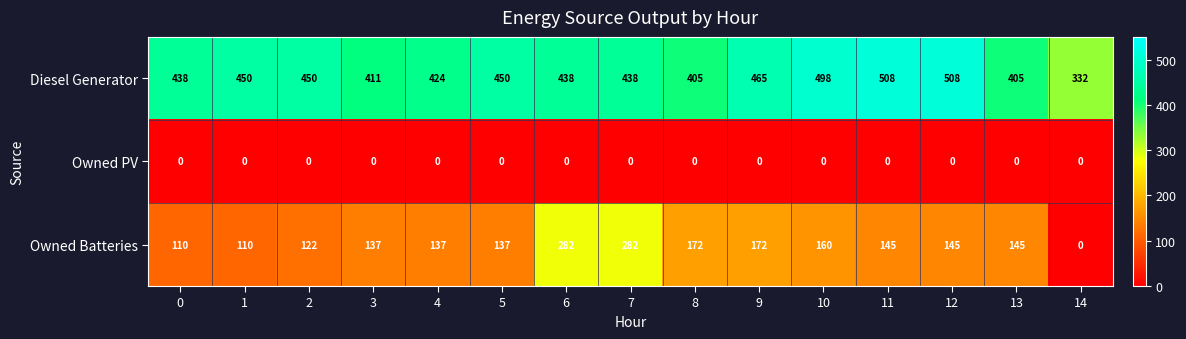

The Diesel Generator series shows 424 at 4. True or false?

True